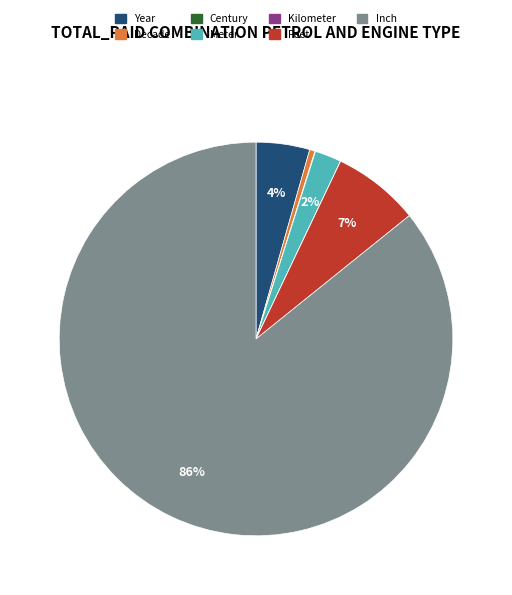

To the nearest percent, what is the combined percentage of Feet and Meter?

9%